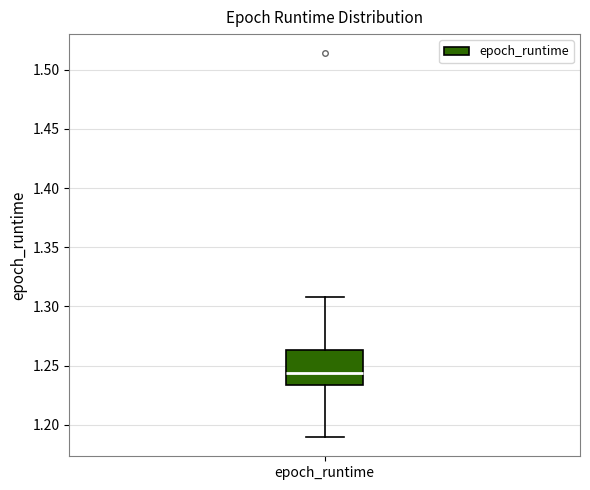

Read this box plot against the y-axis: the position of the median line, the range covered by the box, and the ends of both whiskers. The values are not printed on the chart, so give them approximately, as read against the axis.

median 1.245, box 1.235 to 1.265, whiskers 1.190 to 1.310